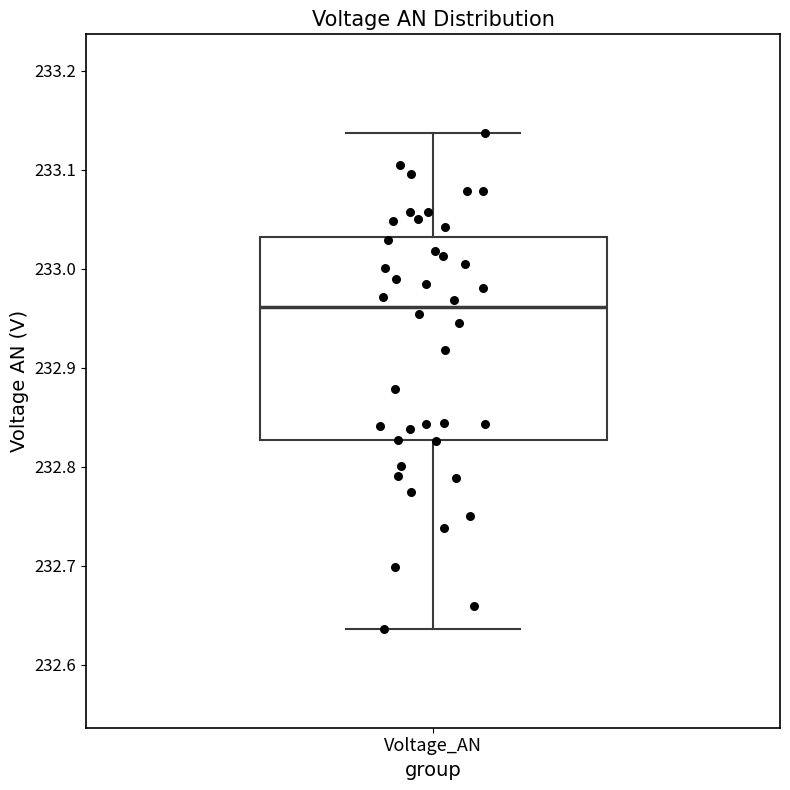

Transcribe this box plot: give where the median line is, the range the box spans, and where the two whiskers end, as read against the y-axis. The values are not printed on the chart, so give them approximately, as read against the axis.

median 232.96, box 232.83 to 233.03, whiskers 232.64 to 233.14